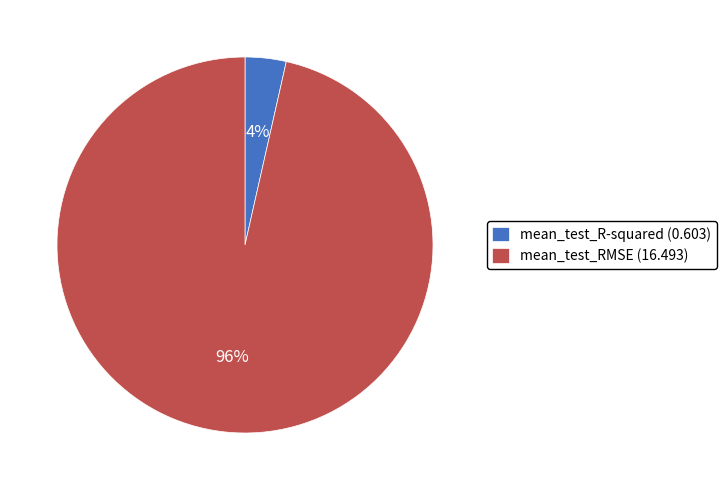

Combined, do mean_test_R-squared (0.603) and mean_test_RMSE (16.493) account for over 50%?

Yes